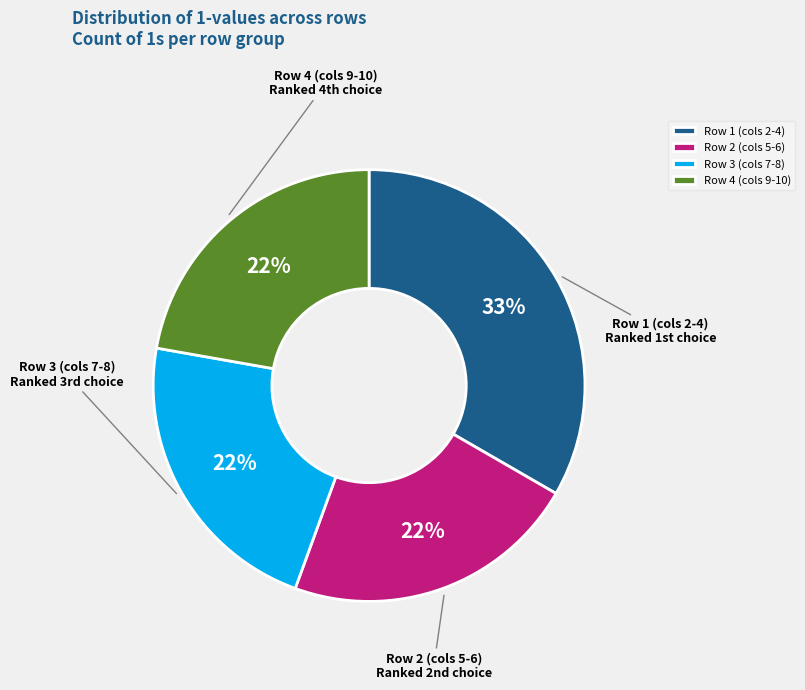

How many segments does this pie chart have?

4